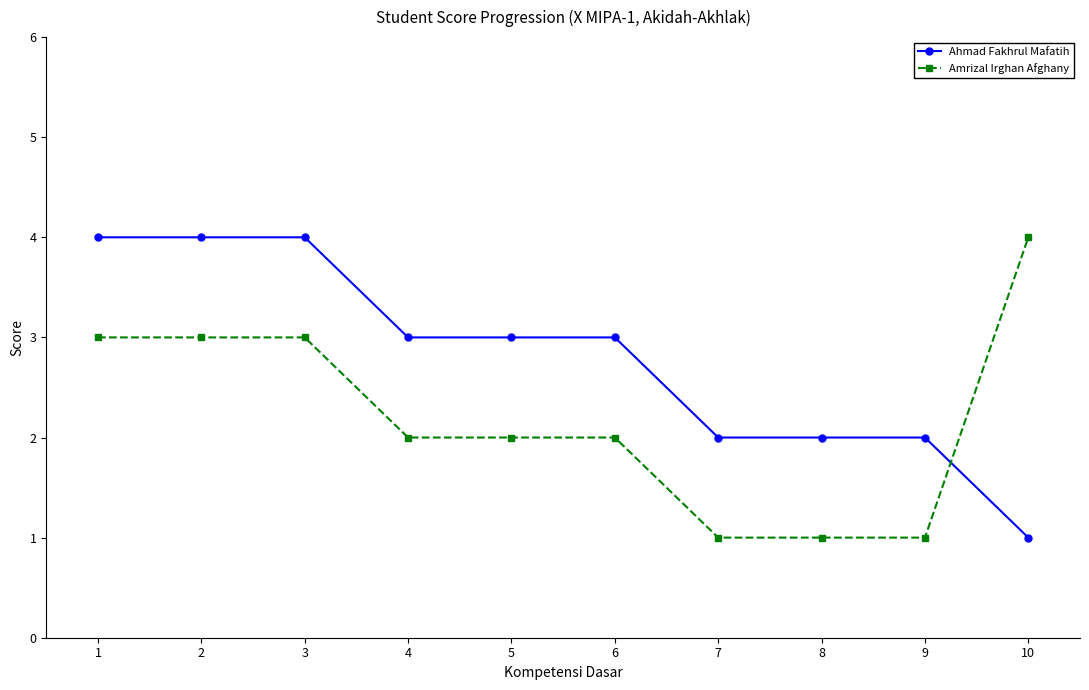

The Ahmad Fakhrul Mafatih series shows 4 at 3. True or false?

True